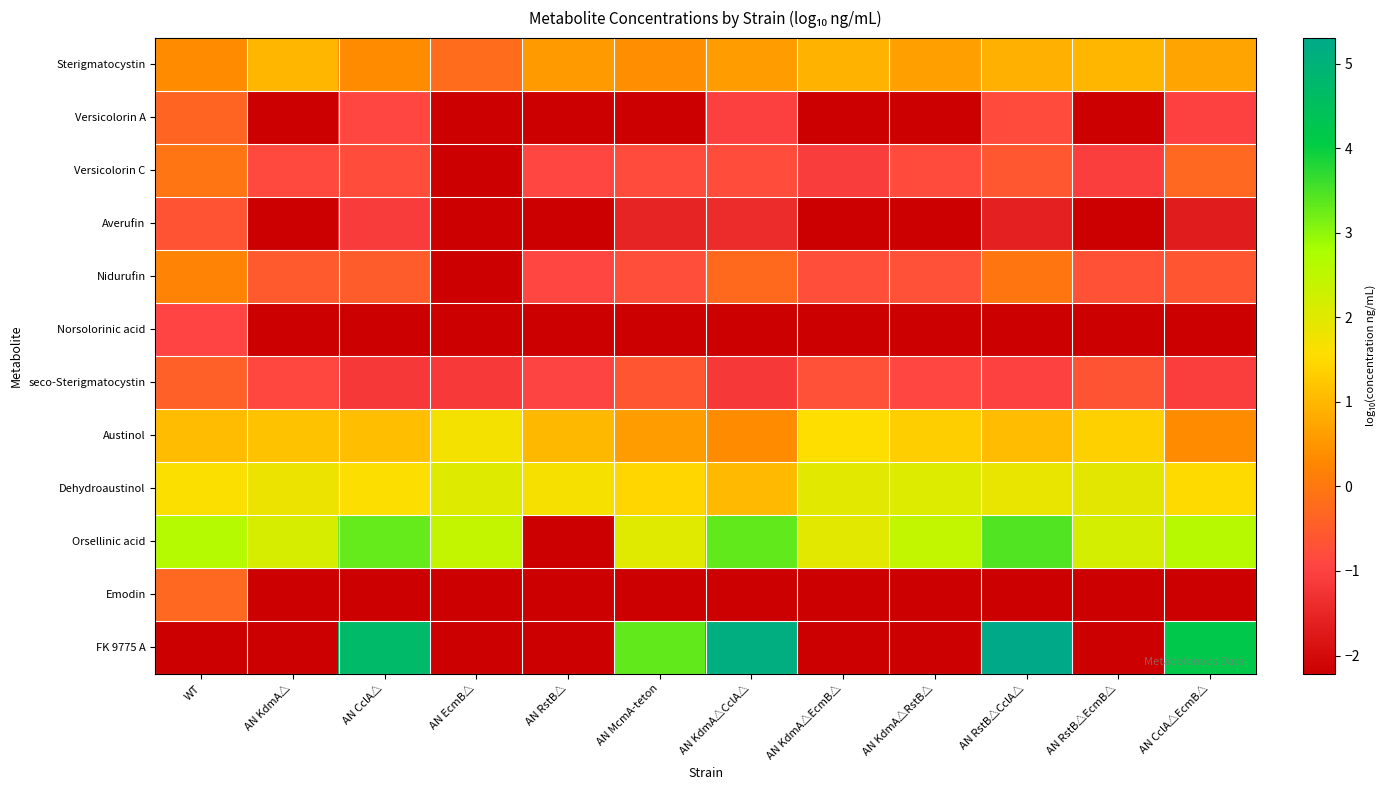

Reading right to left, extract all data points from this chart.

Sterigmatocystin: AN CclA△EcmB△=0.7	AN RstB△EcmB△=1.0	AN RstB△CclA△=0.9	AN KdmA△RstB△=0.6	AN KdmA△EcmB△=0.9	AN KdmA△CclA△=0.6	AN McmA-teton=0.4	AN RstB△=0.6	AN EcmB△=-0.2	AN CclA△=0.4	AN KdmA△=1.0	WT=0.3
Versicolorin A: AN CclA△EcmB△=-1.0	AN RstB△EcmB△=-2.2	AN RstB△CclA△=-0.8	AN KdmA△RstB△=-2.2	AN KdmA△EcmB△=-2.2	AN KdmA△CclA△=-1.0	AN McmA-teton=-2.2	AN RstB△=-2.2	AN EcmB△=-2.2	AN CclA△=-0.9	AN KdmA△=-2.2	WT=-0.3
Versicolorin C: AN CclA△EcmB△=-0.3	AN RstB△EcmB△=-1.1	AN RstB△CclA△=-0.6	AN KdmA△RstB△=-0.8	AN KdmA△EcmB△=-1.1	AN KdmA△CclA△=-0.8	AN McmA-teton=-0.8	AN RstB△=-0.9	AN EcmB△=-2.2	AN CclA△=-0.8	AN KdmA△=-0.9	WT=-0.1
Averufin: AN CclA△EcmB△=-1.7	AN RstB△EcmB△=-2.2	AN RstB△CclA△=-1.6	AN KdmA△RstB△=-2.2	AN KdmA△EcmB△=-2.2	AN KdmA△CclA△=-1.4	AN McmA-teton=-1.5	AN RstB△=-2.2	AN EcmB△=-2.2	AN CclA△=-1.1	AN KdmA△=-2.2	WT=-0.7
Nidurufin: AN CclA△EcmB△=-0.6	AN RstB△EcmB△=-0.7	AN RstB△CclA△=-0.0	AN KdmA△RstB△=-0.7	AN KdmA△EcmB△=-0.8	AN KdmA△CclA△=-0.3	AN McmA-teton=-0.8	AN RstB△=-0.9	AN EcmB△=-2.2	AN CclA△=-0.5	AN KdmA△=-0.6	WT=0.2
Norsolorinic acid: AN CclA△EcmB△=-2.2	AN RstB△EcmB△=-2.2	AN RstB△CclA△=-2.2	AN KdmA△RstB△=-2.2	AN KdmA△EcmB△=-2.2	AN KdmA△CclA△=-2.2	AN McmA-teton=-2.2	AN RstB△=-2.2	AN EcmB△=-2.2	AN CclA△=-2.2	AN KdmA△=-2.2	WT=-0.9
seco-Sterigmatocystin: AN CclA△EcmB△=-1.0	AN RstB△EcmB△=-0.6	AN RstB△CclA△=-1.0	AN KdmA△RstB△=-0.9	AN KdmA△EcmB△=-0.7	AN KdmA△CclA△=-1.2	AN McmA-teton=-0.6	AN RstB△=-1.0	AN EcmB△=-1.1	AN CclA△=-1.2	AN KdmA△=-0.9	WT=-0.4
Austinol: AN CclA△EcmB△=0.4	AN RstB△EcmB△=1.4	AN RstB△CclA△=1.1	AN KdmA△RstB△=1.3	AN KdmA△EcmB△=1.6	AN KdmA△CclA△=0.4	AN McmA-teton=0.6	AN RstB△=1.0	AN EcmB△=1.7	AN CclA△=1.1	AN KdmA△=1.2	WT=1.1
Dehydroaustinol: AN CclA△EcmB△=1.5	AN RstB△EcmB△=1.9	AN RstB△CclA△=1.8	AN KdmA△RstB△=2.1	AN KdmA△EcmB△=2.0	AN KdmA△CclA△=1.0	AN McmA-teton=1.4	AN RstB△=1.7	AN EcmB△=2.0	AN CclA△=1.6	AN KdmA△=1.8	WT=1.6
Orsellinic acid: AN CclA△EcmB△=2.6	AN RstB△EcmB△=2.2	AN RstB△CclA△=3.4	AN KdmA△RstB△=2.5	AN KdmA△EcmB△=2.0	AN KdmA△CclA△=3.3	AN McmA-teton=2.0	AN RstB△=-2.2	AN EcmB△=2.4	AN CclA△=3.3	AN KdmA△=2.1	WT=2.6
Emodin: AN CclA△EcmB△=-2.2	AN RstB△EcmB△=-2.2	AN RstB△CclA△=-2.2	AN KdmA△RstB△=-2.2	AN KdmA△EcmB△=-2.2	AN KdmA△CclA△=-2.2	AN McmA-teton=-2.2	AN RstB△=-2.2	AN EcmB△=-2.2	AN CclA△=-2.2	AN KdmA△=-2.2	WT=-0.3
FK 9775 A: AN CclA△EcmB△=4.2	AN RstB△EcmB△=-2.2	AN RstB△CclA△=5.3	AN KdmA△RstB△=-2.2	AN KdmA△EcmB△=-2.2	AN KdmA△CclA△=5.1	AN McmA-teton=3.3	AN RstB△=-2.2	AN EcmB△=-2.2	AN CclA△=4.7	AN KdmA△=-2.2	WT=-2.2